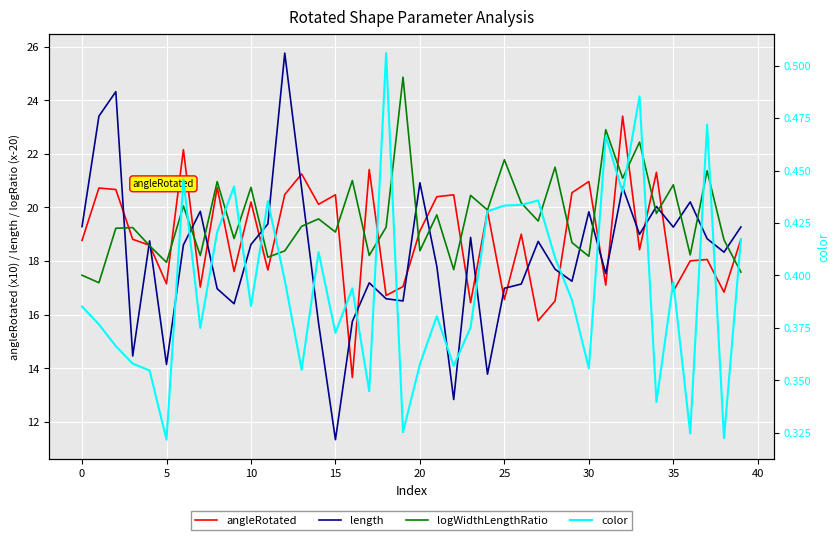

What value does the color series have at 12?

0.4